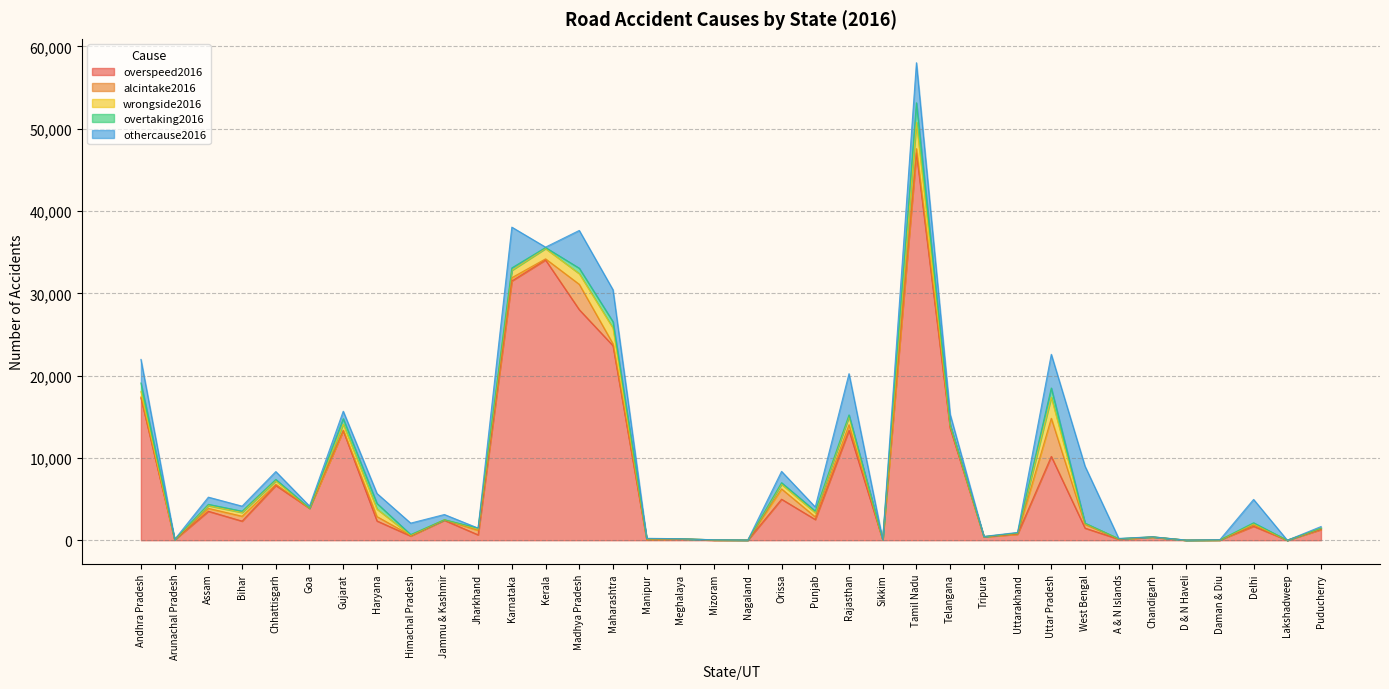

Which series has the largest range (max minus min)?

overspeed2016